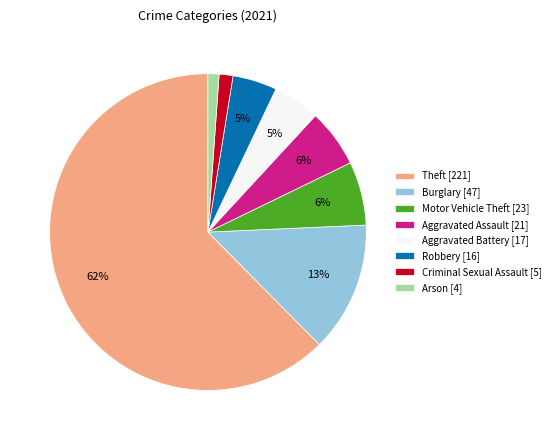

Combined, do Aggravated Battery and Aggravated Assault account for over 50%?

No